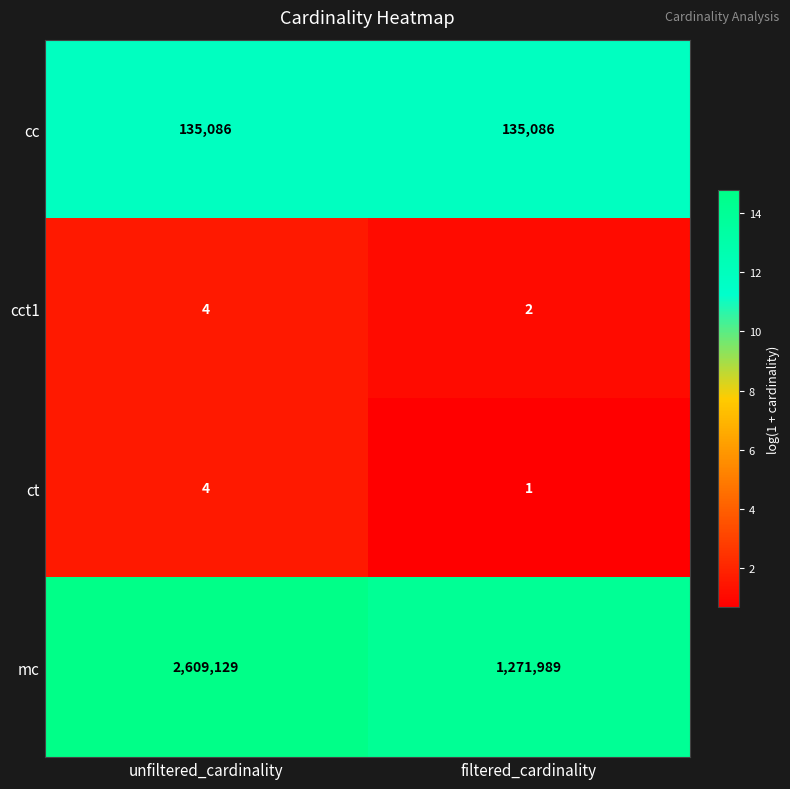

What is the approximate value of cct1 at unfiltered_cardinality?

4